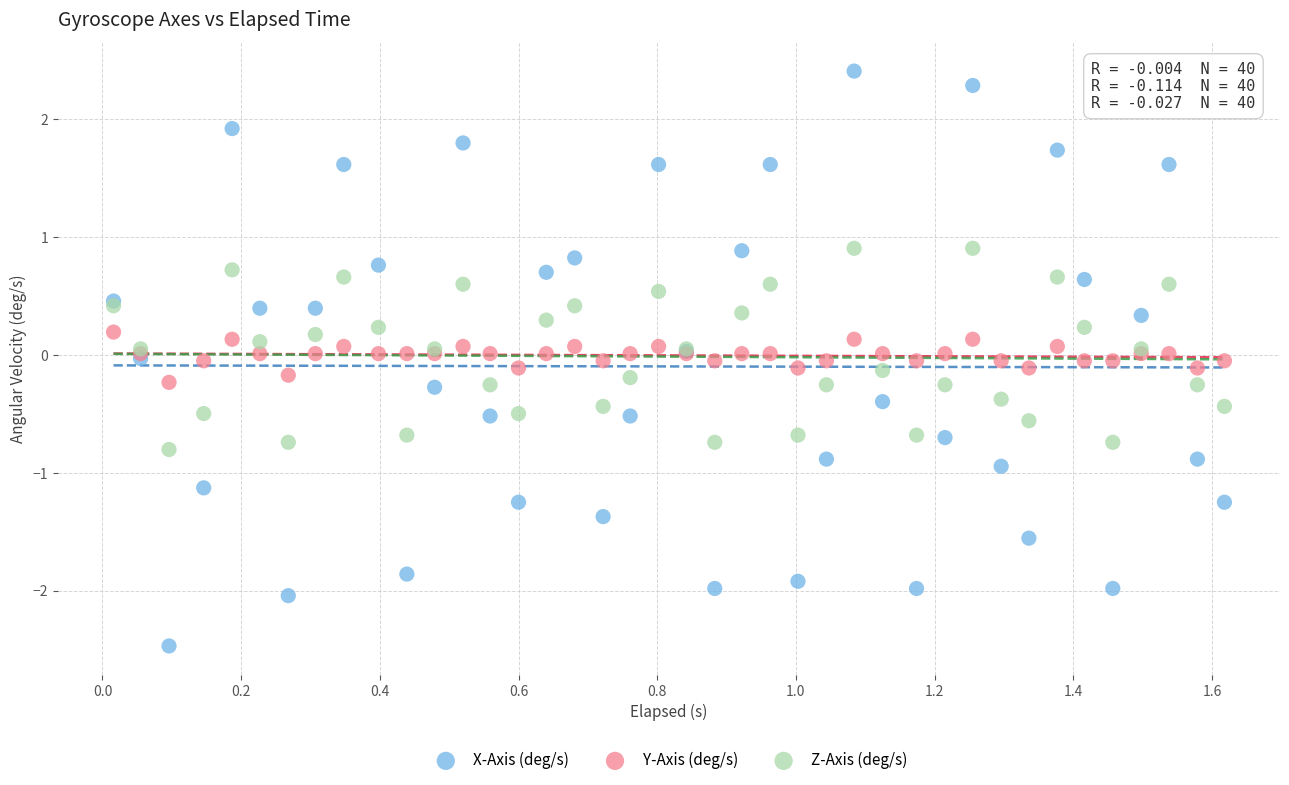

Which series reaches the minimum Y coordinate?

X-Axis (deg/s)